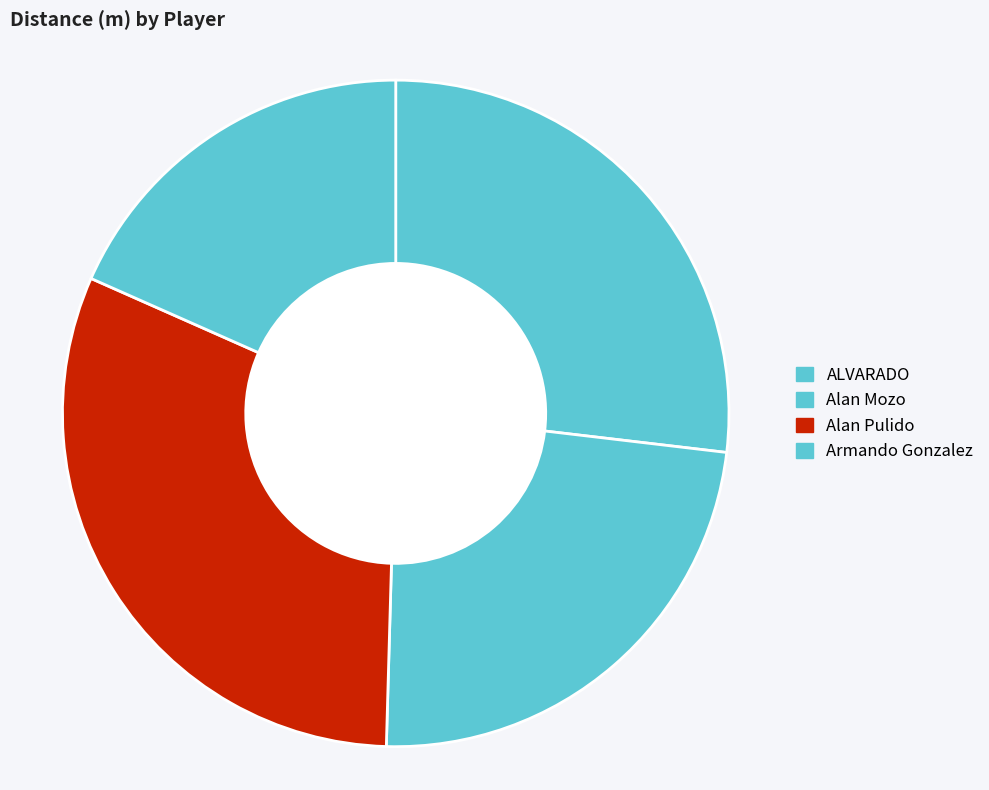

What is the ratio of the value at Armando Gonzalez to the value at Alan Mozo?

0.8